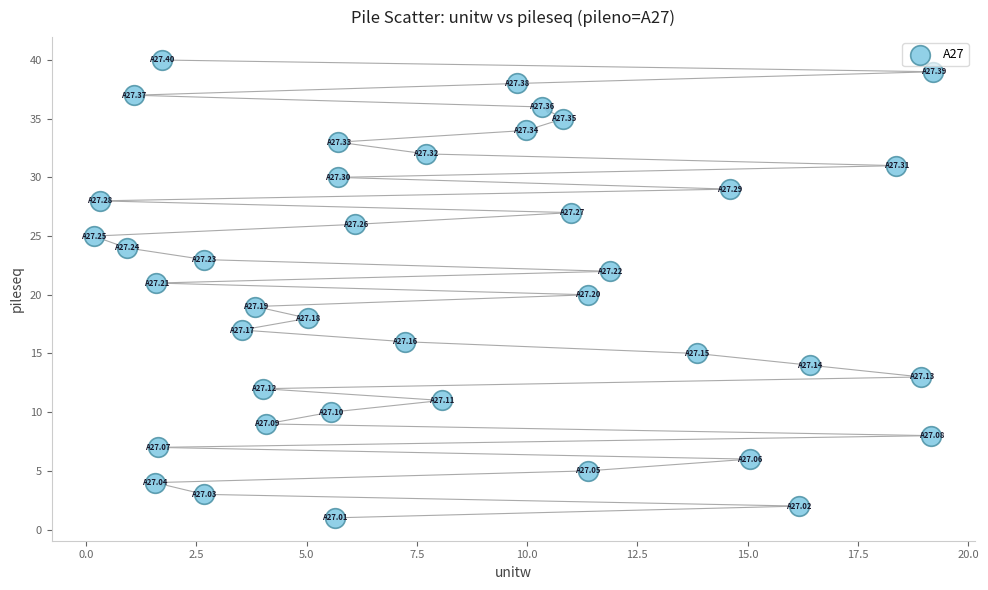

What is the range of Y values (max minus min)?

39